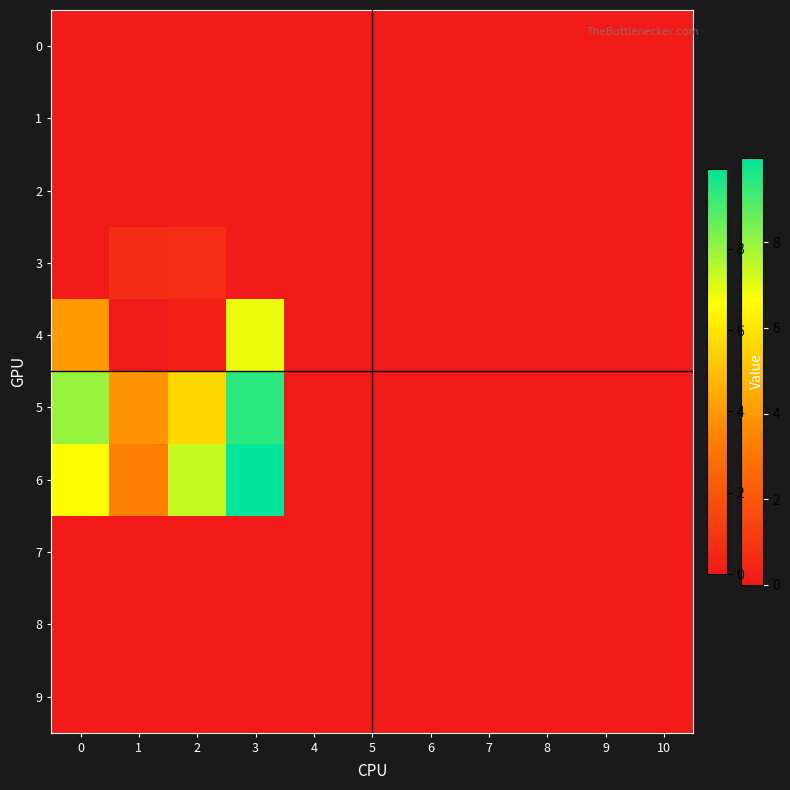

What is the maximum value shown in the chart?

10.0